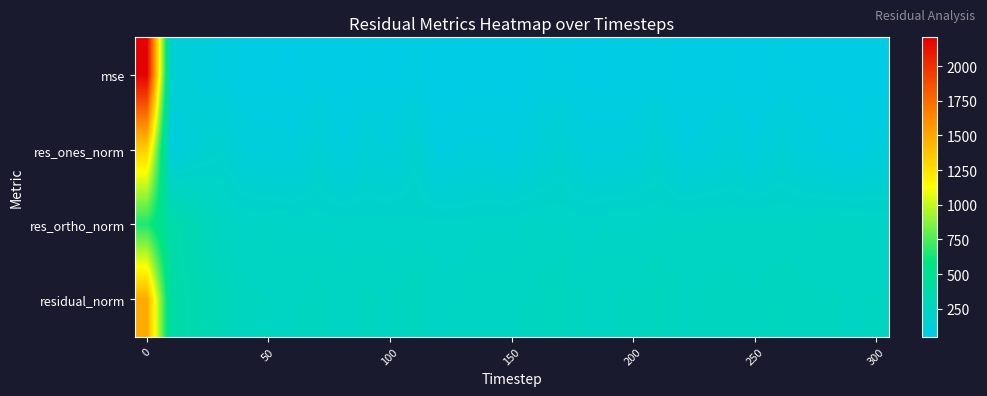

Rank the series by their maximum value, from highest to lowest.

mse, residual_norm, res_ones_norm, res_ortho_norm